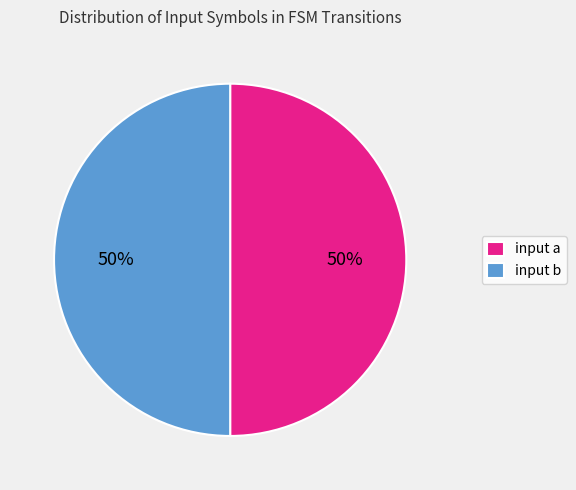

To the nearest percent, what is the average slice percentage?

50%